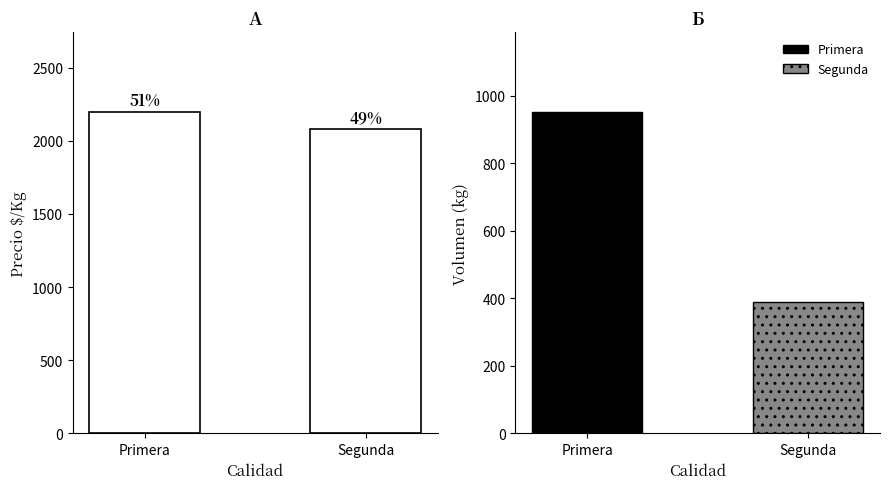

What is the label of the 2nd bar from the left?

Segunda